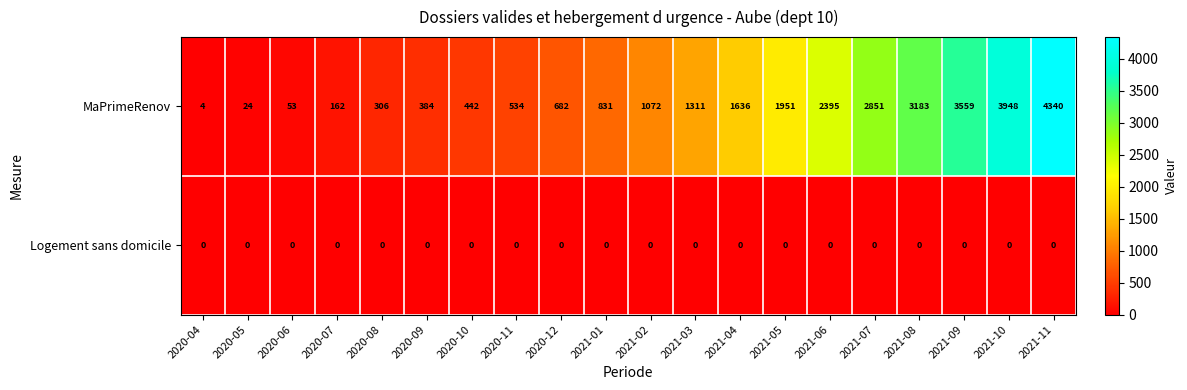

How many distinct data groups are displayed?

2